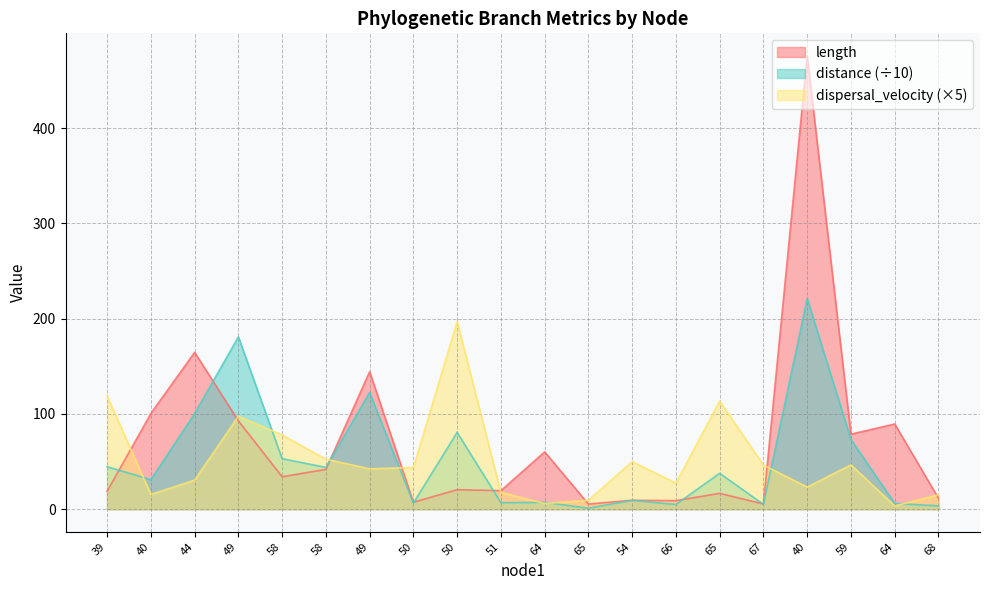

Reading left to right, extract all data points from this chart.

length: 18.7	100.5	164.7	92.7	34.0	41.8	144.4	7.3	20.5	19.4	60.1	5.3	9.3	9.0	16.6	5.4	475.8	78.7	89.4	11.5
distance: 44.6	31.0	100.4	180.9	53.0	43.8	122.5	6.4	80.6	6.8	7.2	1.0	9.3	4.9	37.7	5.0	221.2	73.2	6.0	3.5
dispersal_velocity: 118.9	15.4	30.5	97.5	77.9	52.5	42.4	43.8	197.1	17.6	6.0	9.4	49.9	27.4	113.5	46.3	23.2	46.5	3.4	15.1